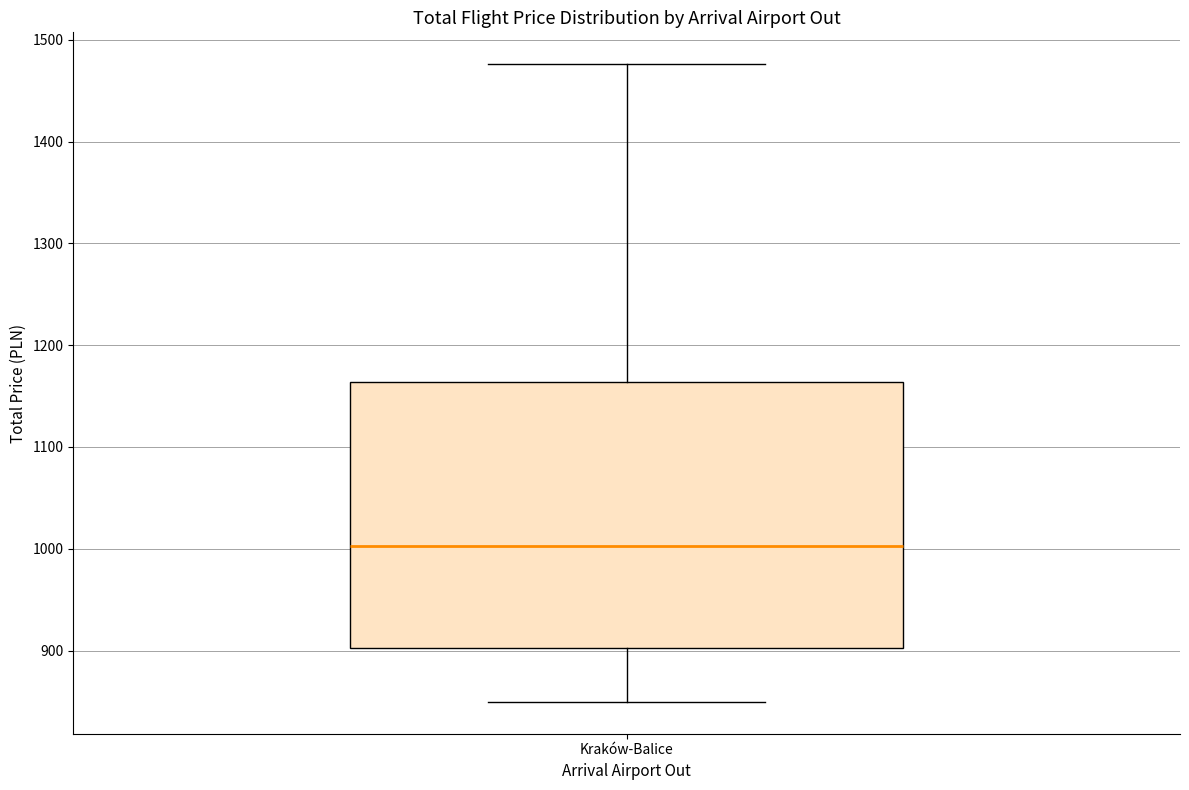

Transcribe this box plot: give where the median line is, the range the box spans, and where the two whiskers end, as read against the y-axis. The values are not printed on the chart, so give them approximately, as read against the axis.

median 1000, box 900 to 1160, whiskers 850 to 1480